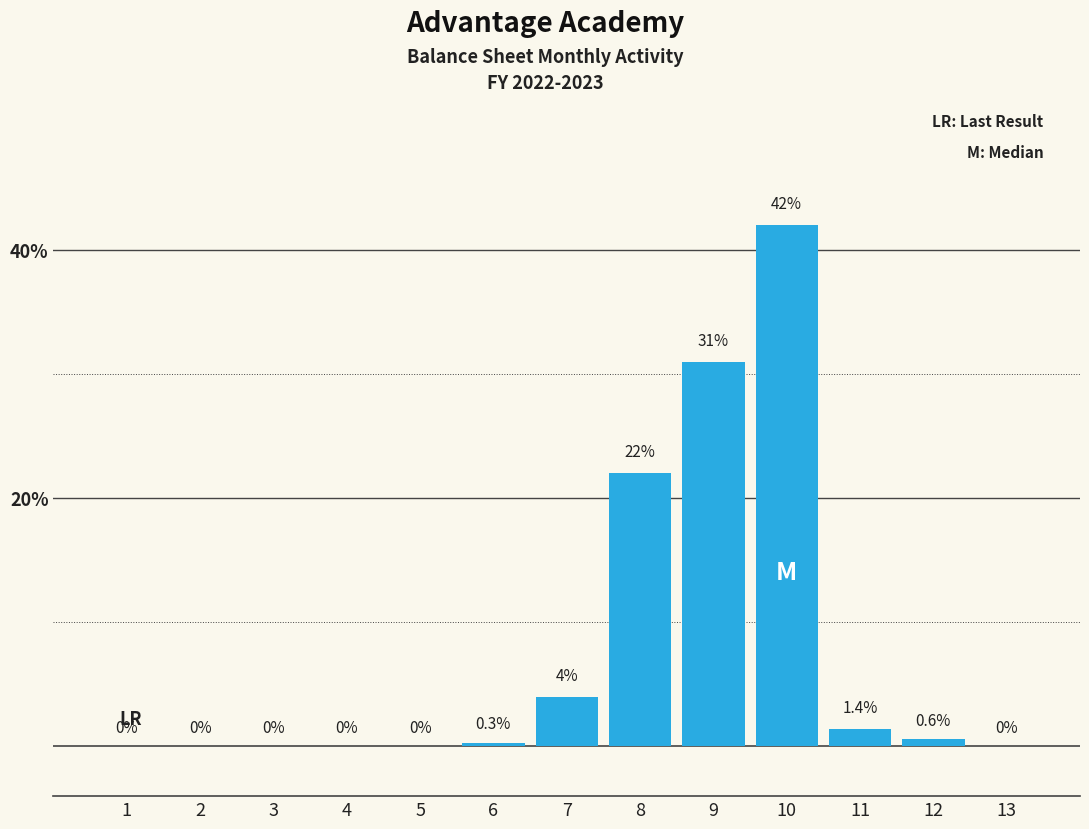

Reading left to right, what are all the values shown in this chart?

1=0.0	2=0.0	3=0.0	4=0.0	5=0.0	6=0.3	7=4.0	8=22.0	9=31.0	10=42.0	11=1.4	12=0.6	13=0.0